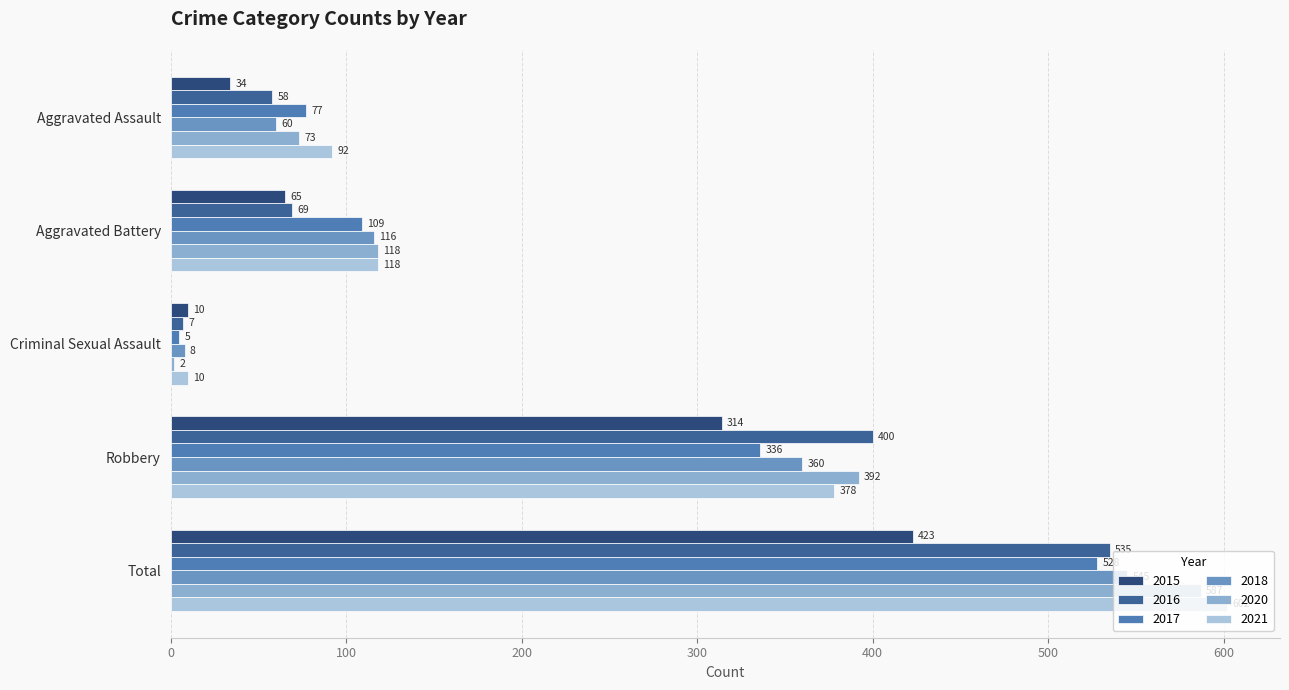

What is the sum of the 2015 values at Total and Aggravated Assault?

457